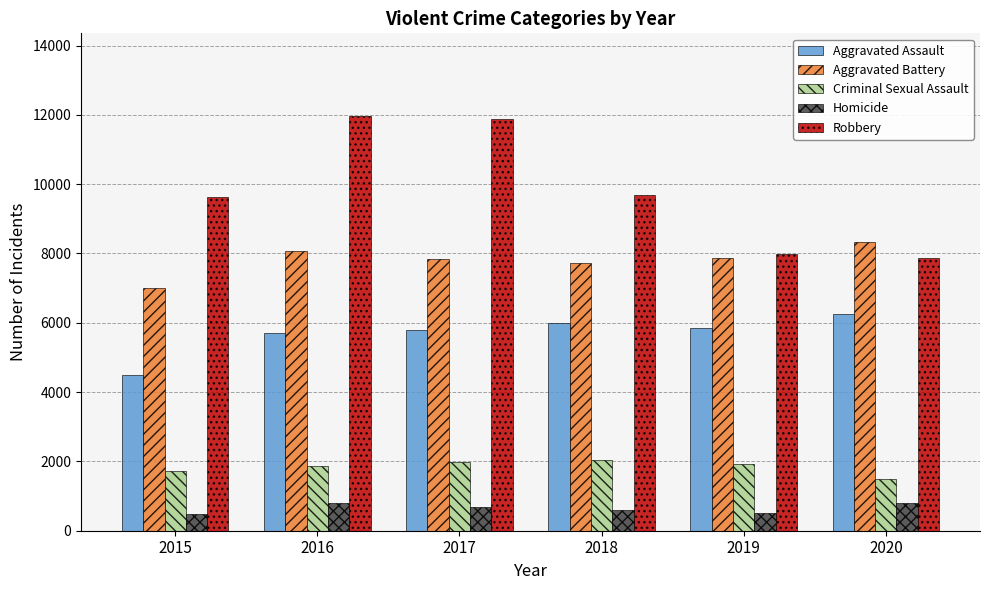

What is the spread (max minus min) of values at 2019?

7496